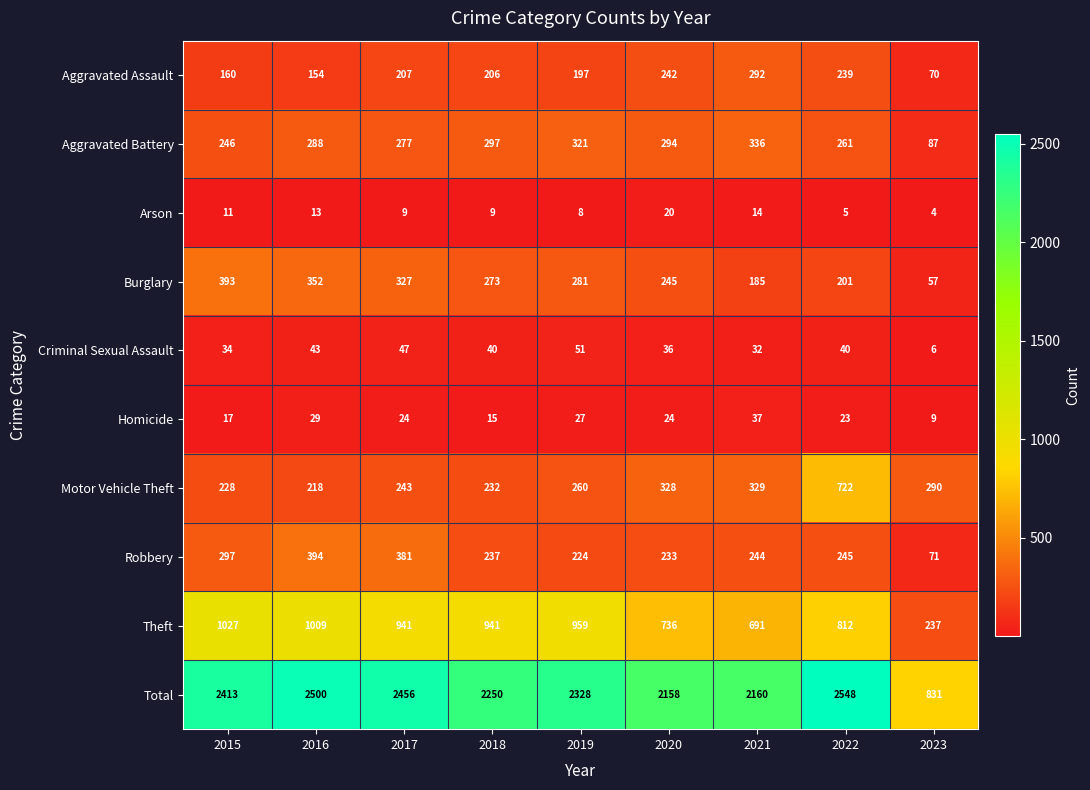

What is the difference between the maximum and minimum values in the Motor Vehicle Theft series?

504